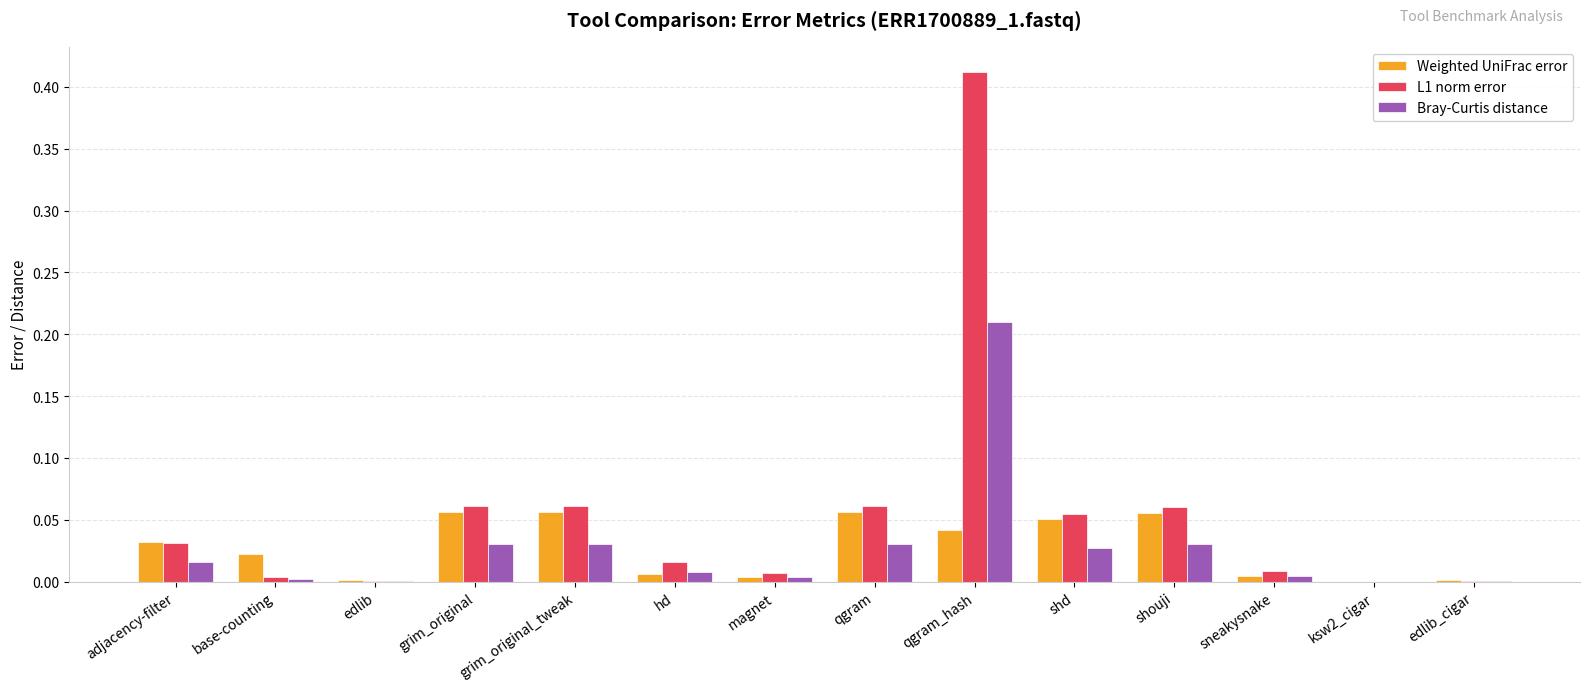

Which series has the largest range (max minus min)?

L1 norm error